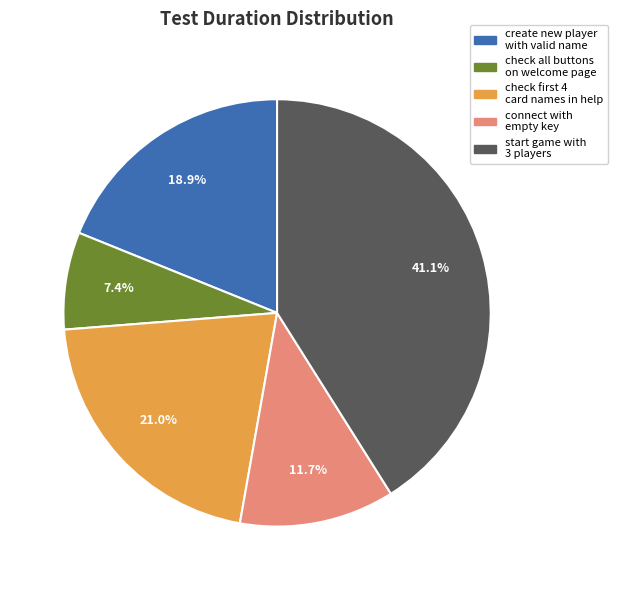

Does any single category account for the majority?

No